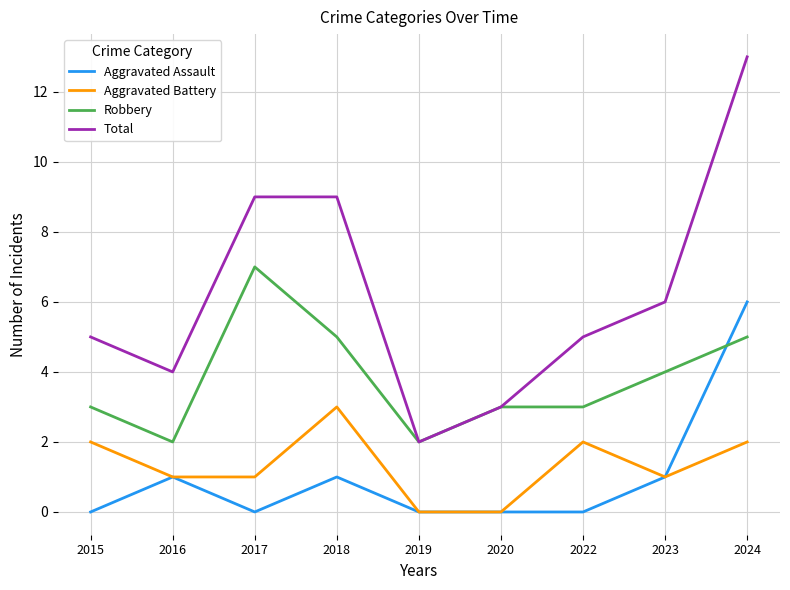

Rank the series by their maximum value, from highest to lowest.

Total, Robbery, Aggravated Assault, Aggravated Battery